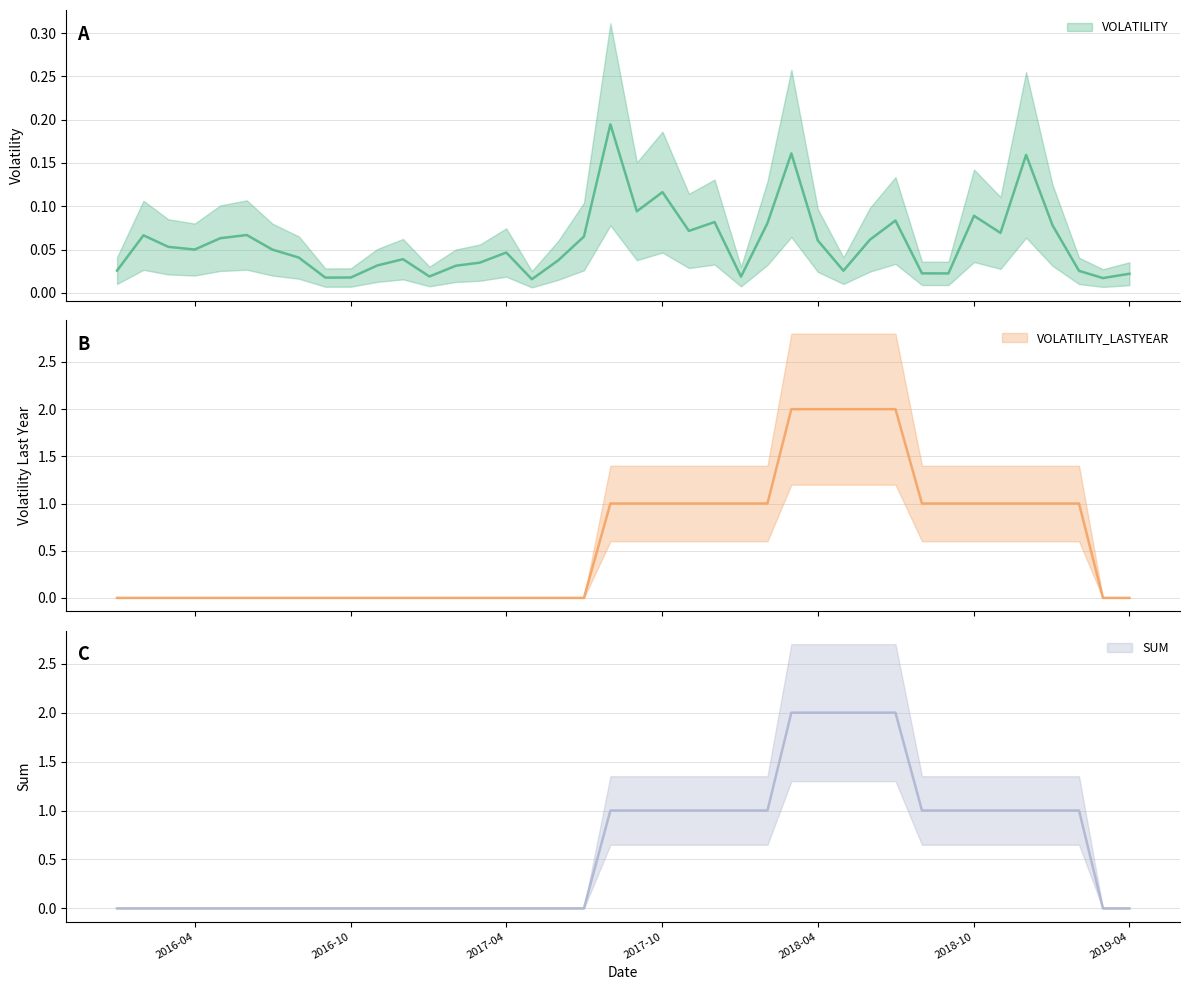

What is the value of the VOLATILITY_LASTYEAR point at the 31st from the left?

2.0